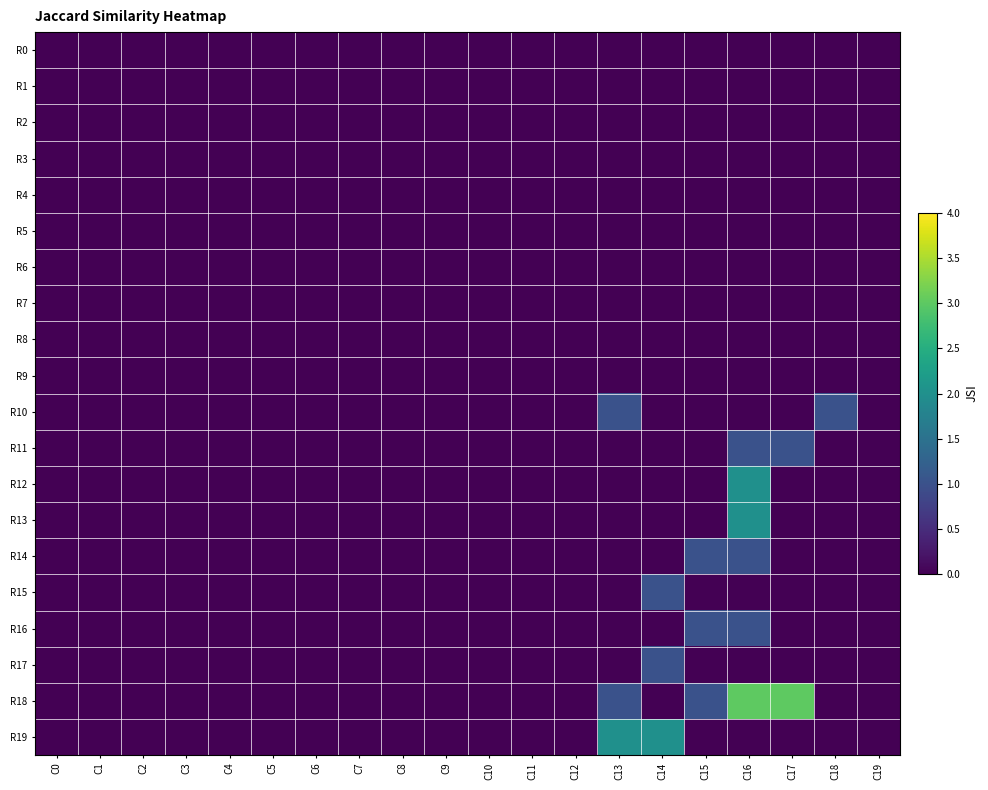

How many data points does each series have?

20